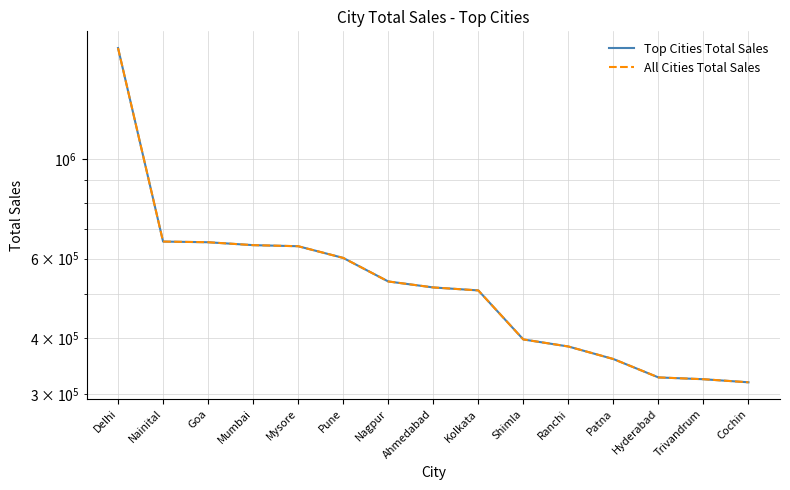

What is the highest value of the Top Cities Total Sales series?

1764426